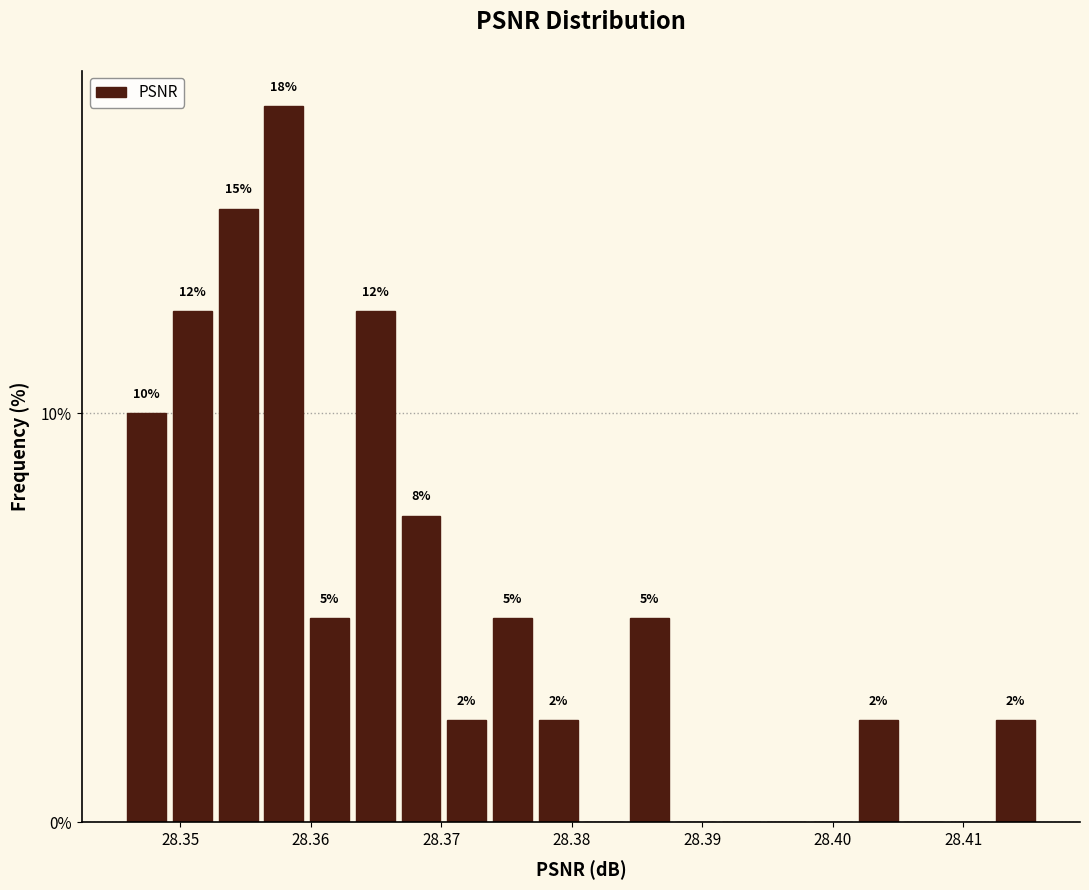

Around what value on the x-axis is the tallest bar? Give the approximate position of its centre, as read against the axis.

28.358